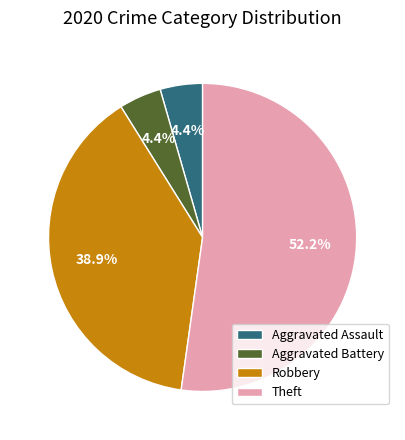

Is there a majority slice in this chart?

Yes